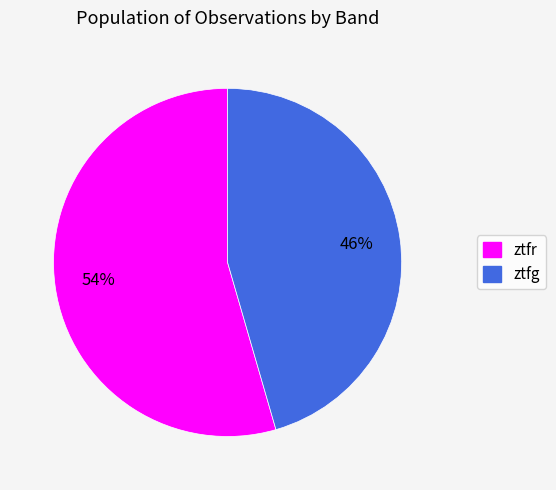

To the nearest percent, what portion does ztfr represent?

54%